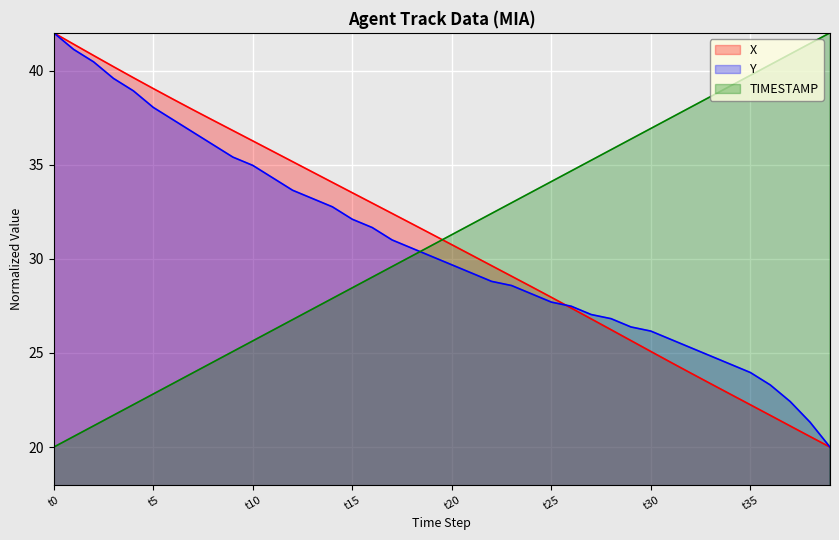

What is the minimum value for X?

20.0